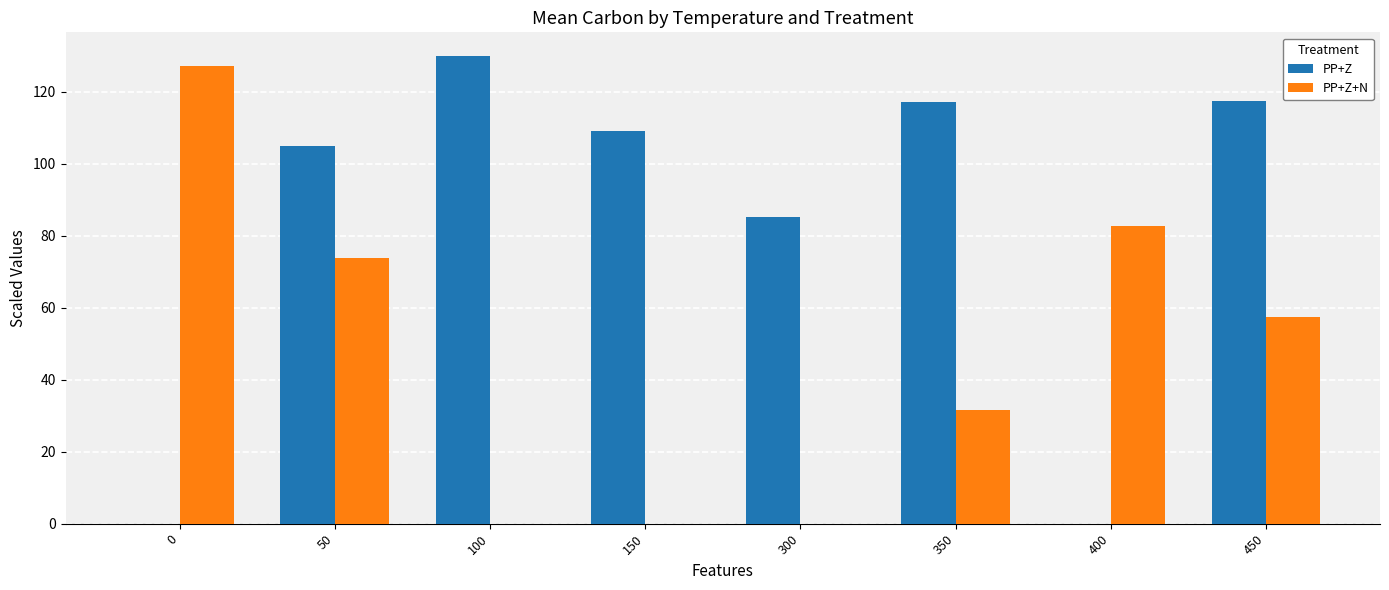

What is the sum of the PP+Z+N values at 450 and 150?

57.5